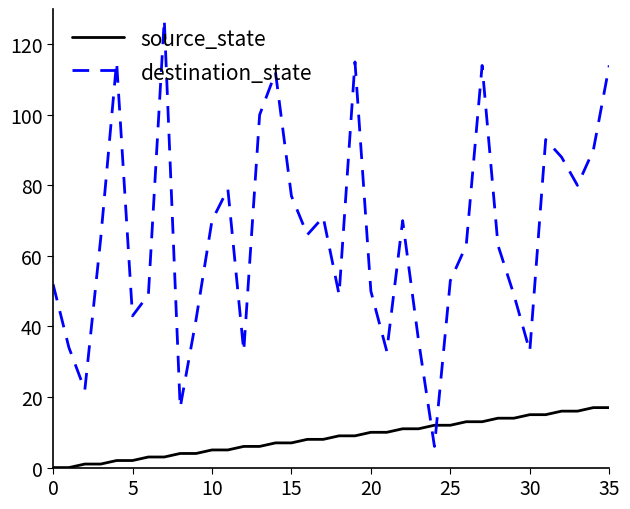

What is the average value of the destination_state series?

66